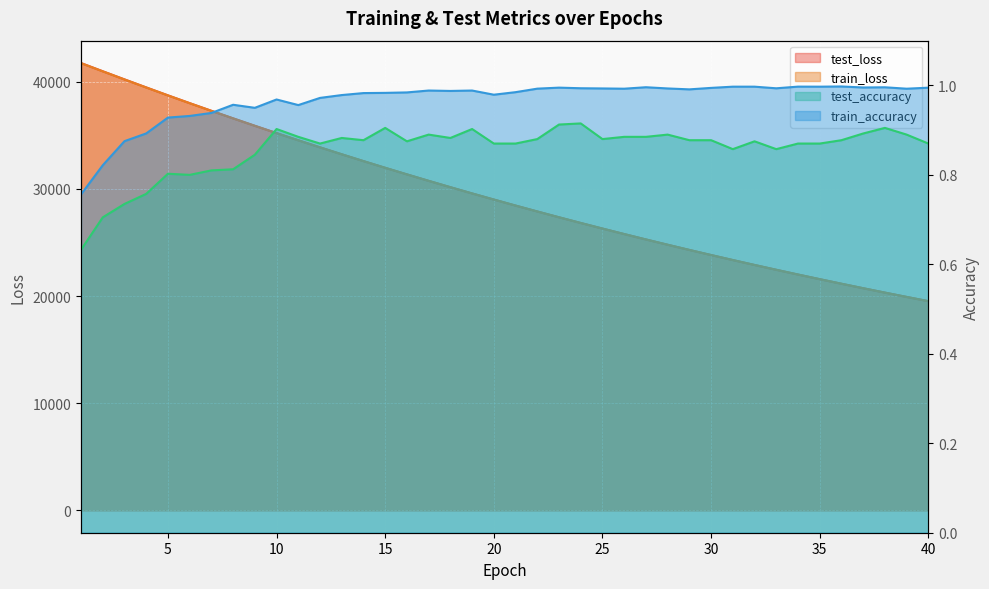

How many lines are shown in the chart?

4